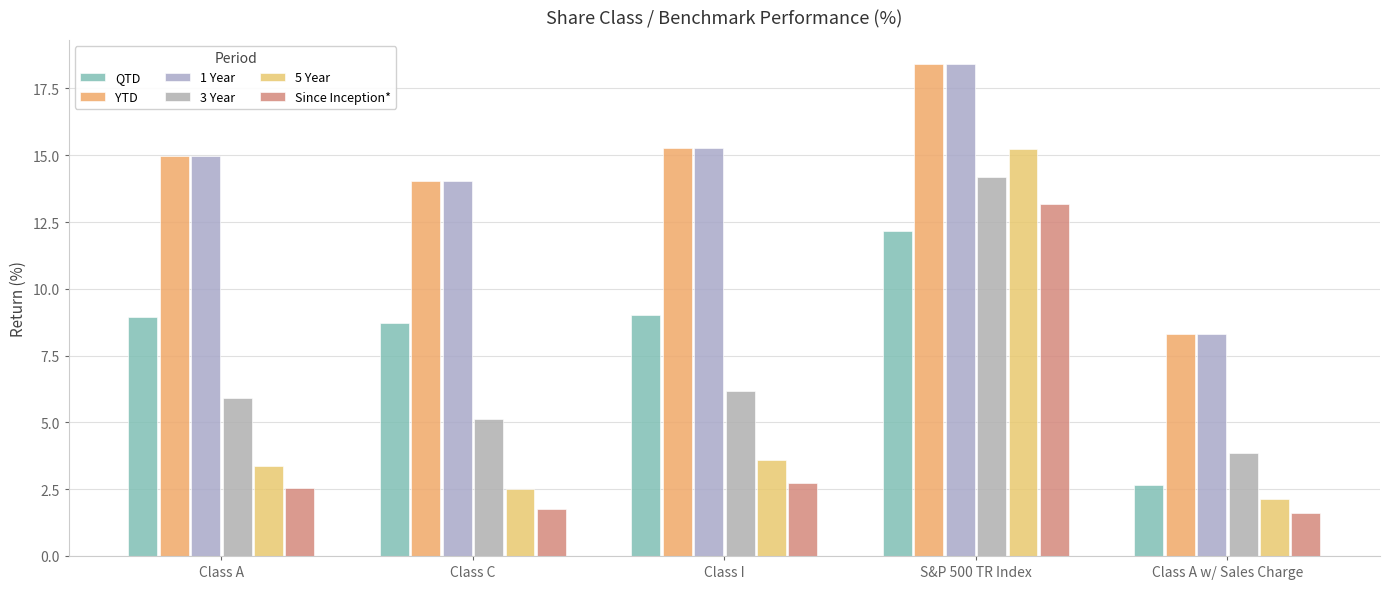

Are the bars horizontal?

No